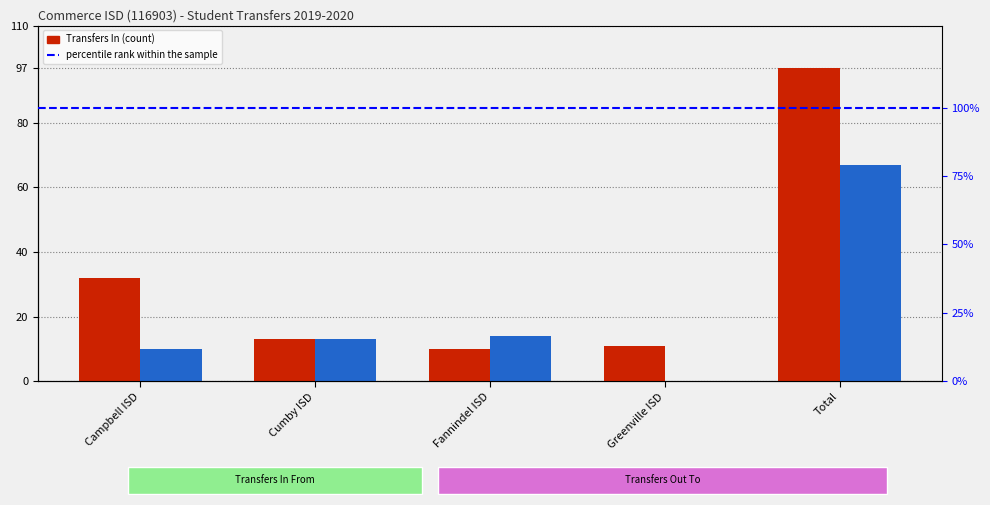

What is the lowest value of the Transfers In series?

10